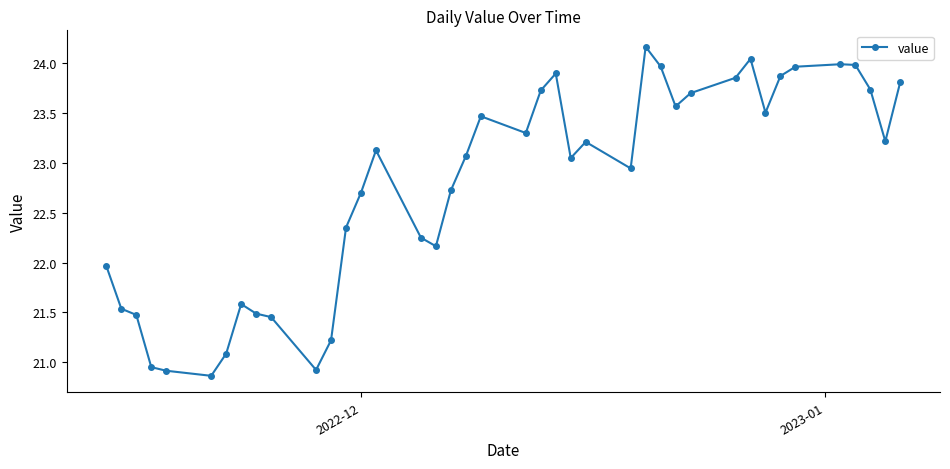

True or false: the data has more than 1 interior local peaks.

True